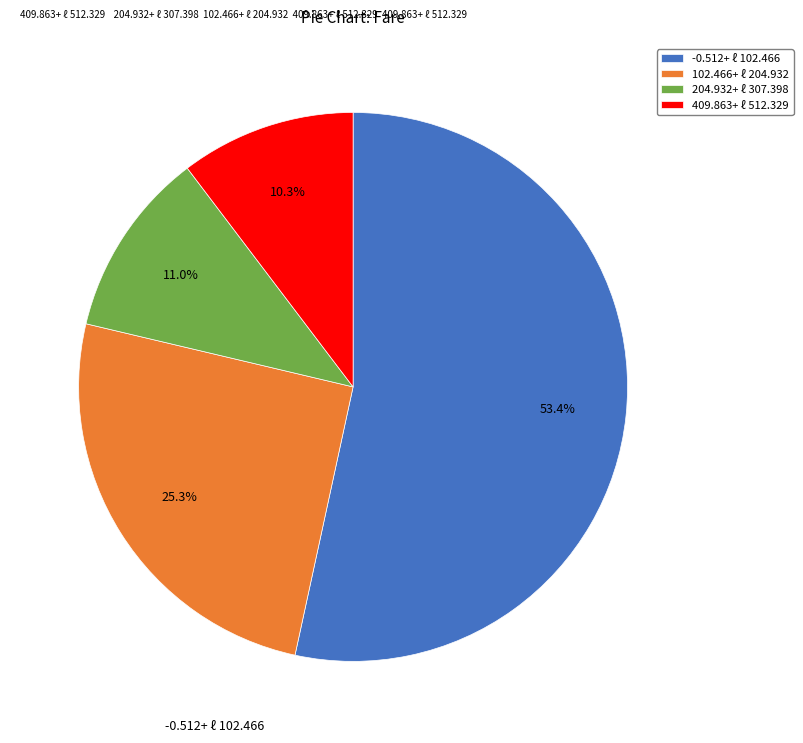

Rank the categories by value from lowest to highest.

409.863+ ℓ 512.329, 204.932+ ℓ 307.398, 102.466+ ℓ 204.932, -0.512+ ℓ 102.466